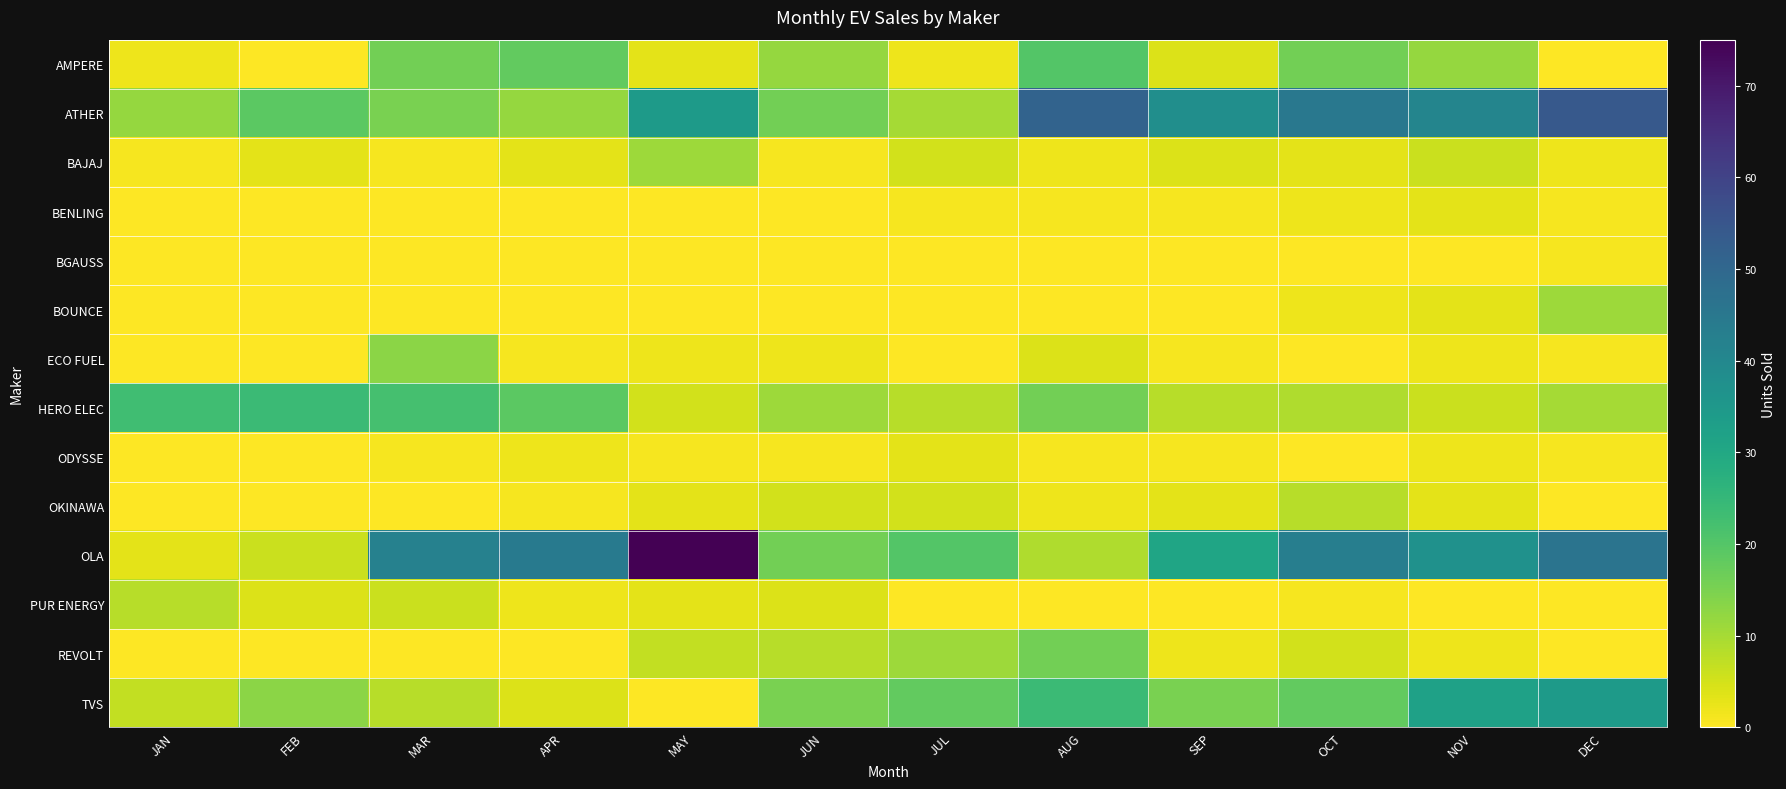

At which category is the sum across all series the highest?

DEC